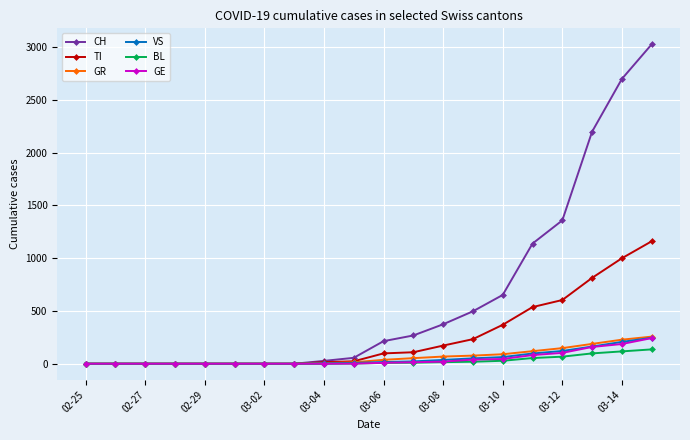

Which series has the largest range (max minus min)?

CH